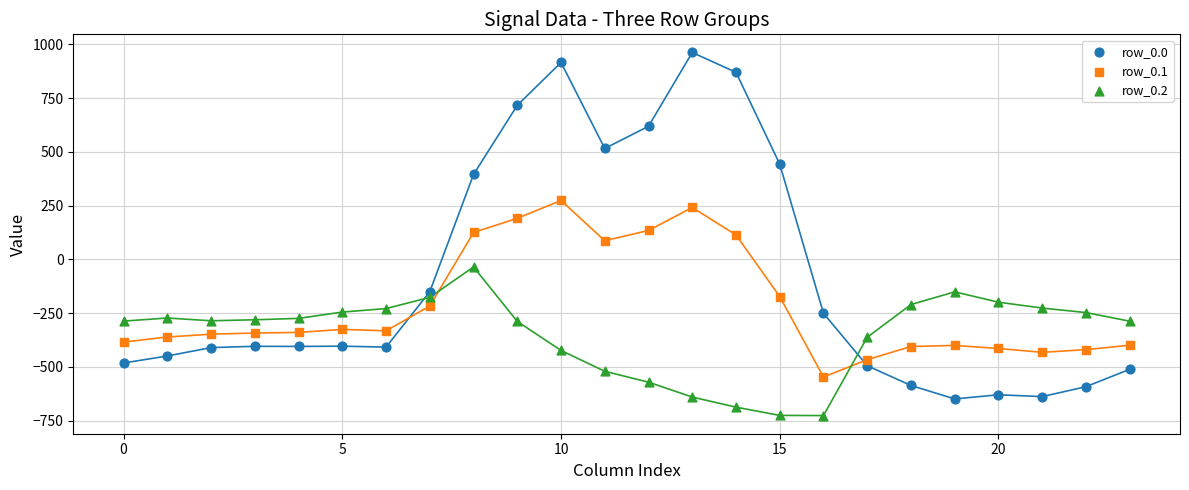

Across all data points, what is the range of Y values (max minus min)?

1689.3